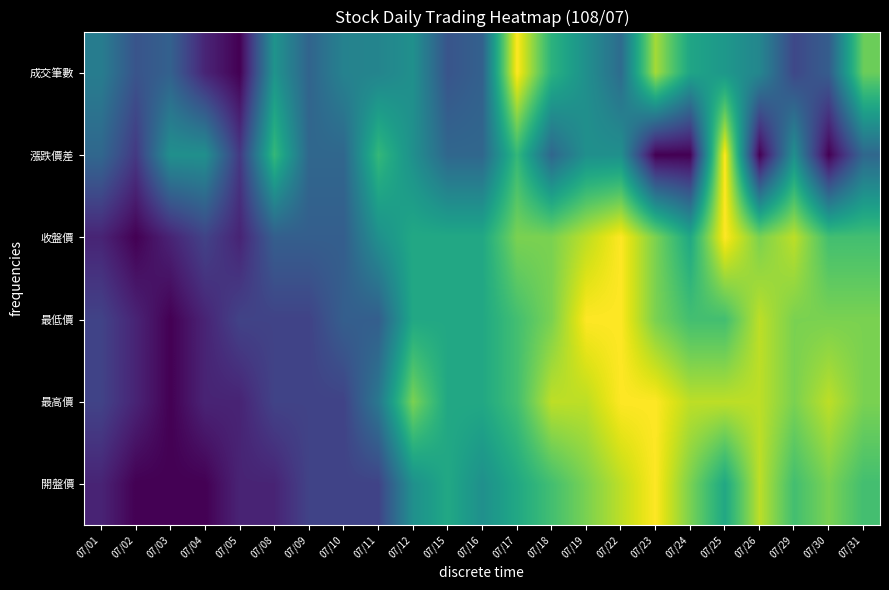

How many data points does each series have?

23